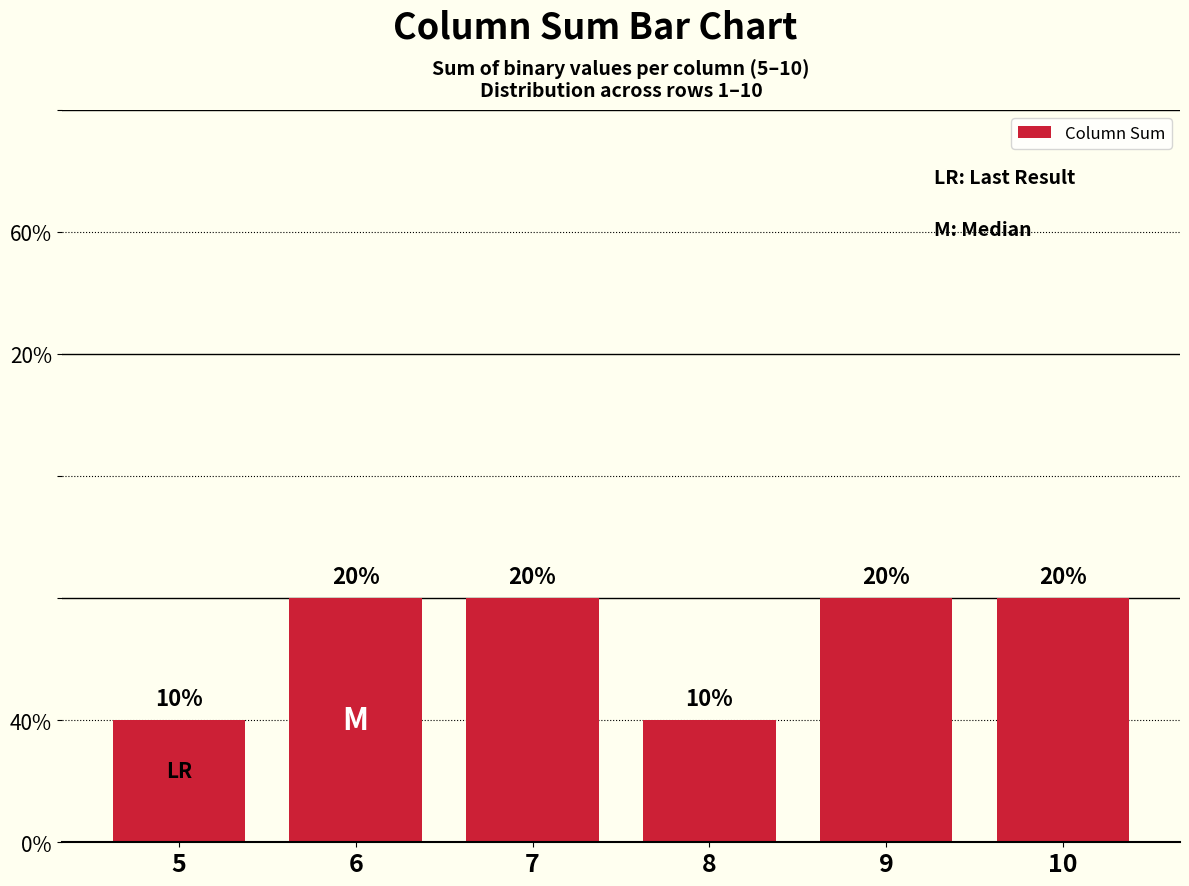

Does the chart contain stacked bars?

No